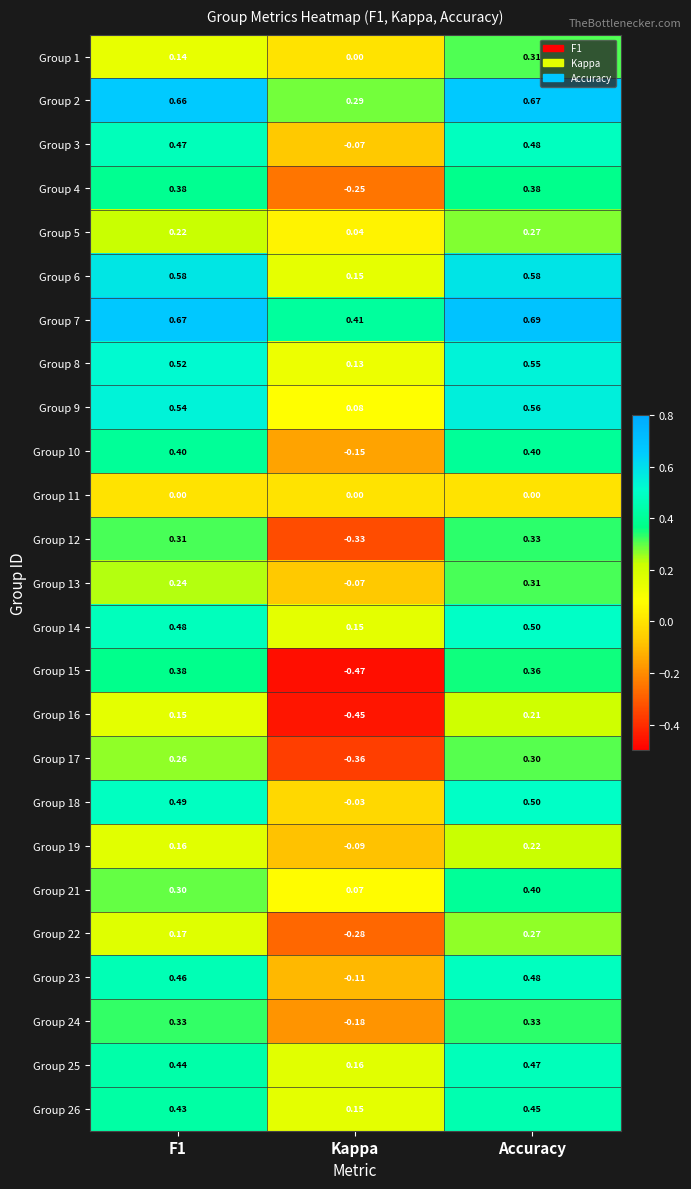

How many series are shown in this chart?

25